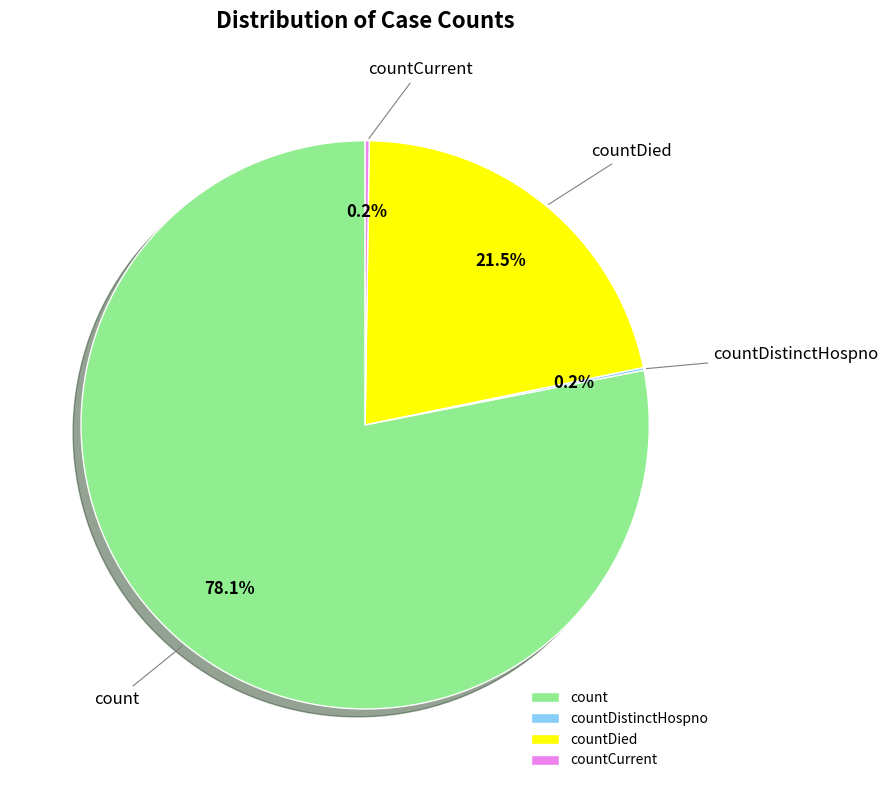

How much of the chart is everything except count?

21.9%